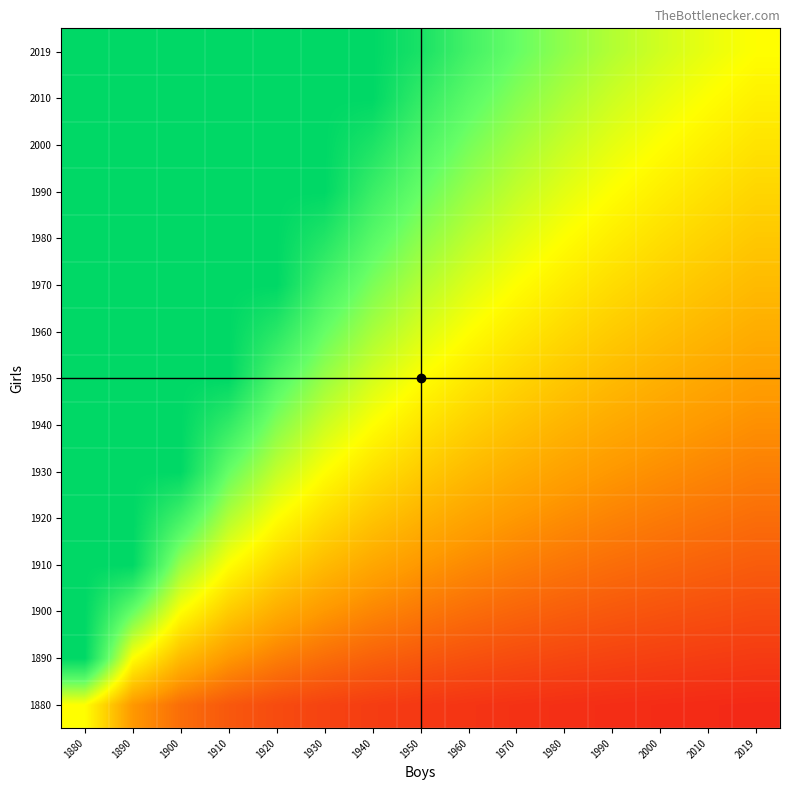

How many distinct data groups are displayed?

15